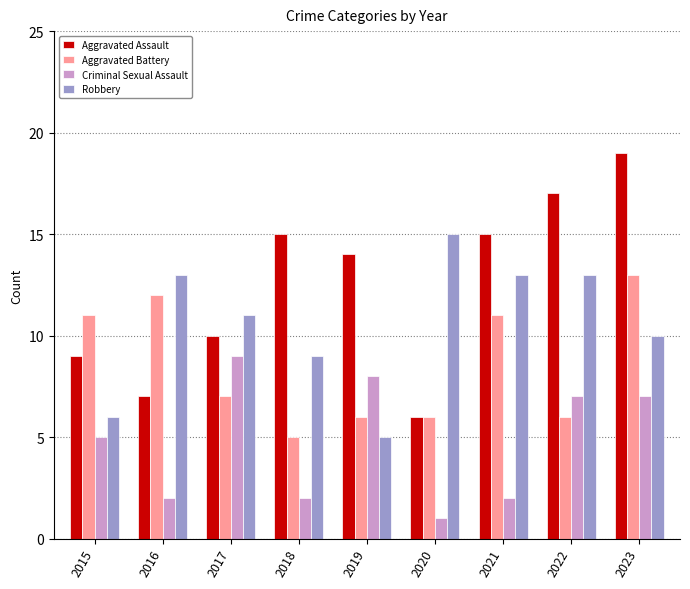

Rank the series by their maximum value, from lowest to highest.

Criminal Sexual Assault, Aggravated Battery, Robbery, Aggravated Assault